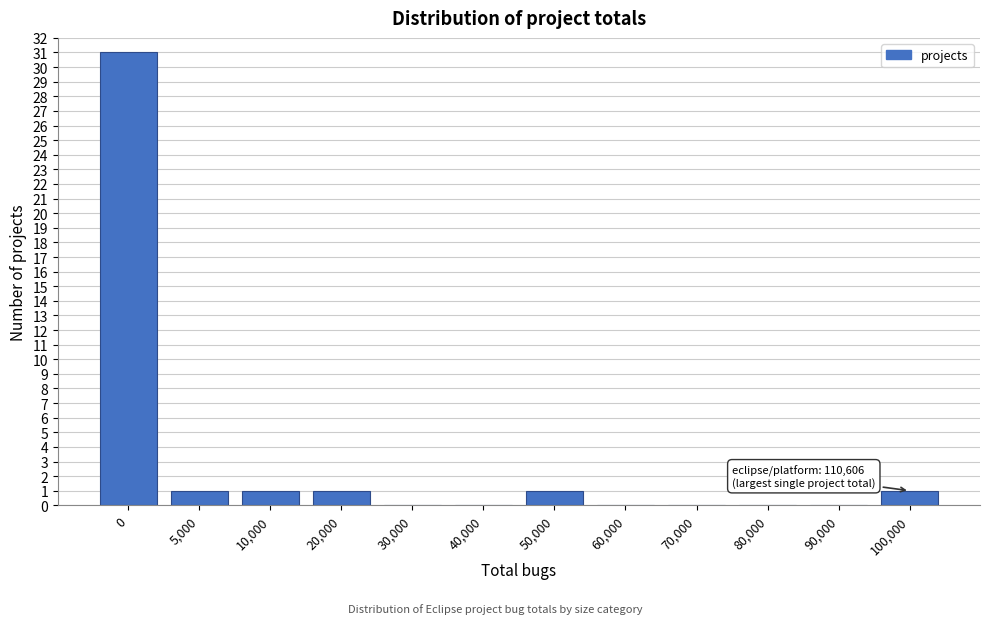

Reading left to right, what are all the values shown in this chart?

0=31	5,000=1	10,000=1	20,000=1	30,000=0	40,000=0	50,000=1	60,000=0	70,000=0	80,000=0	90,000=0	100,000=1